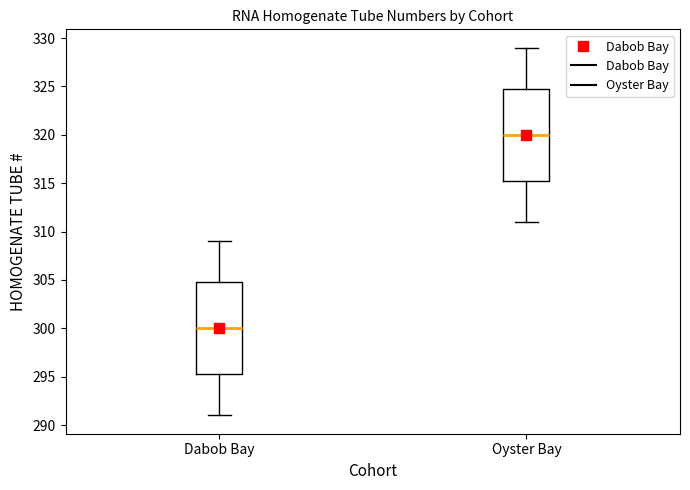

Reading left to right, read every box against the y-axis: the position of its median line, the range the box covers, and the ends of its whiskers. The values are not printed on the chart, so give them approximately, as read against the axis.

Dabob Bay: median 300.0, box 295.5 to 305.0, whiskers 291.0 to 309.0
Oyster Bay: median 320.0, box 315.5 to 325.0, whiskers 311.0 to 329.0